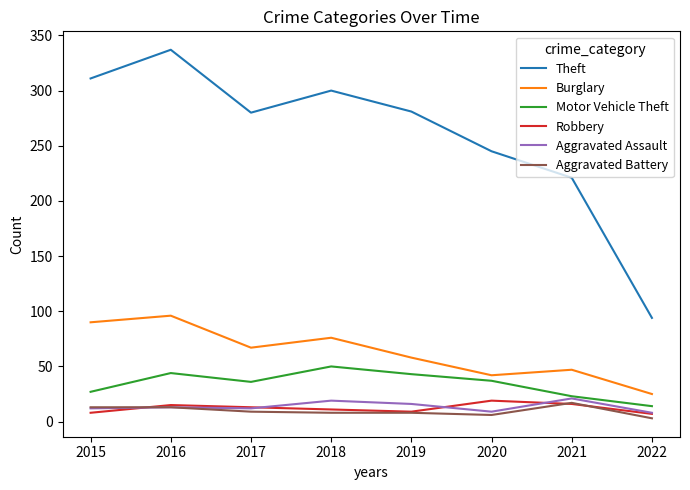

What is the difference between the highest and lowest values at 2017?

271